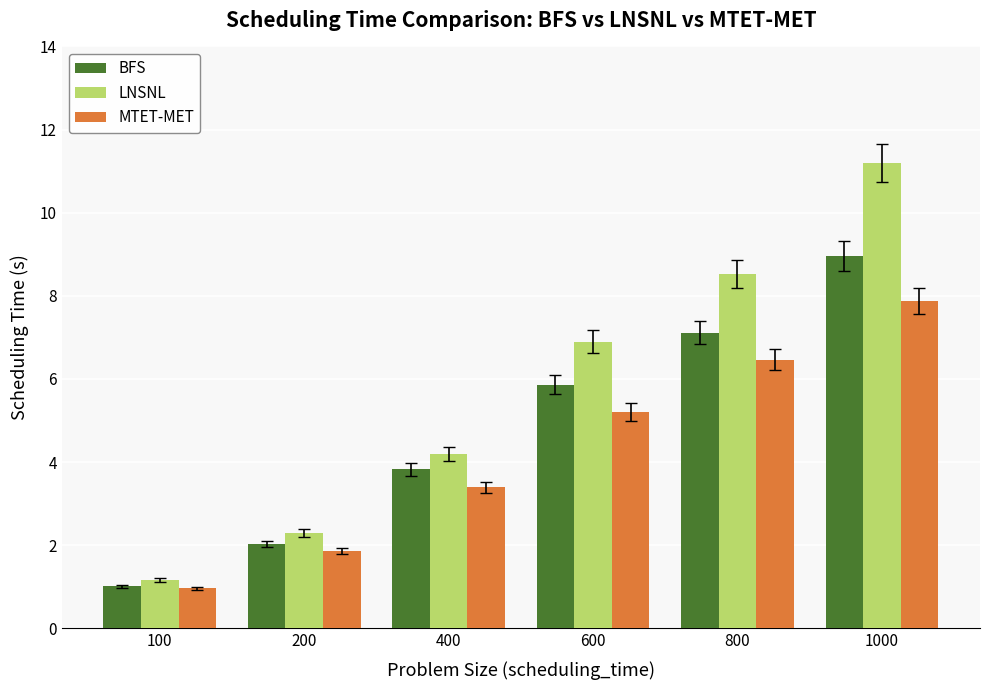

What is the sum of the LNSNL values at 800 and 400?

12.7